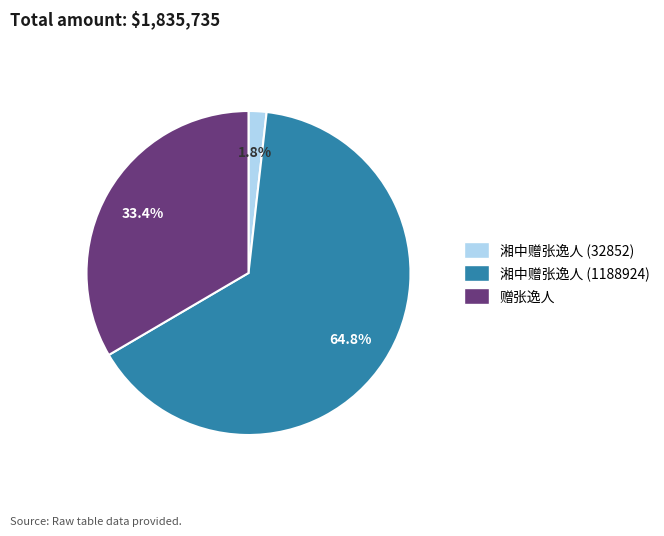

Which has a higher value, 湘中赠张逸人 (32852) or 湘中赠张逸人 (1188924)?

湘中赠张逸人 (1188924)